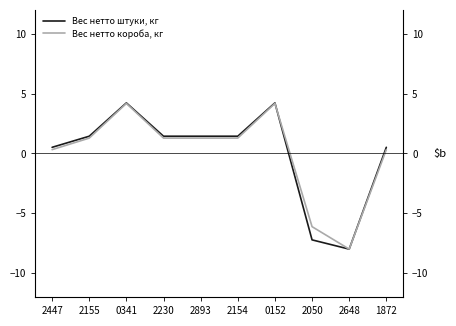

What is the minimum value shown in the chart?

-8.0